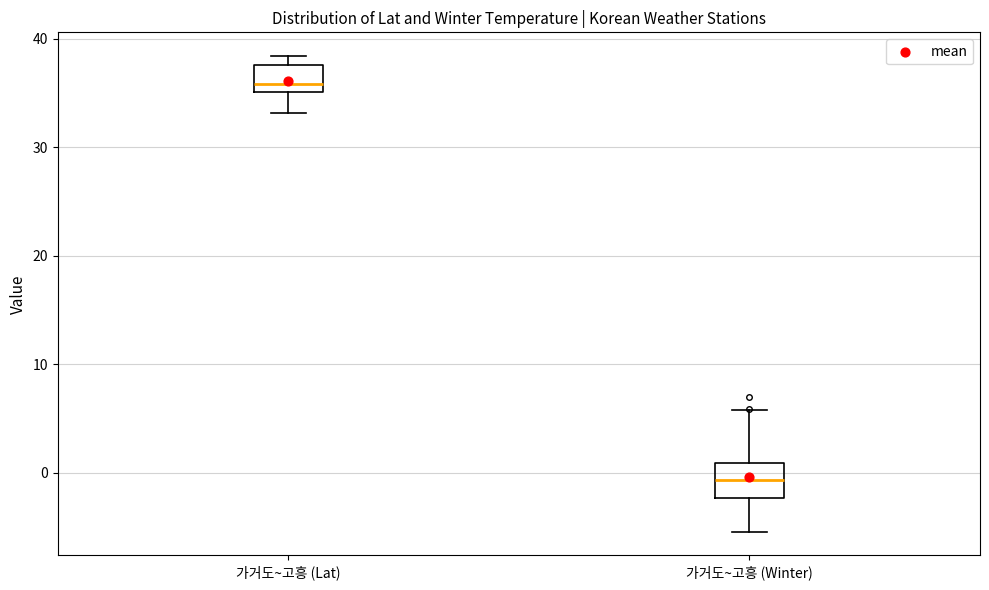

Which box has the highest median line?

가거도~고흥 (Lat)